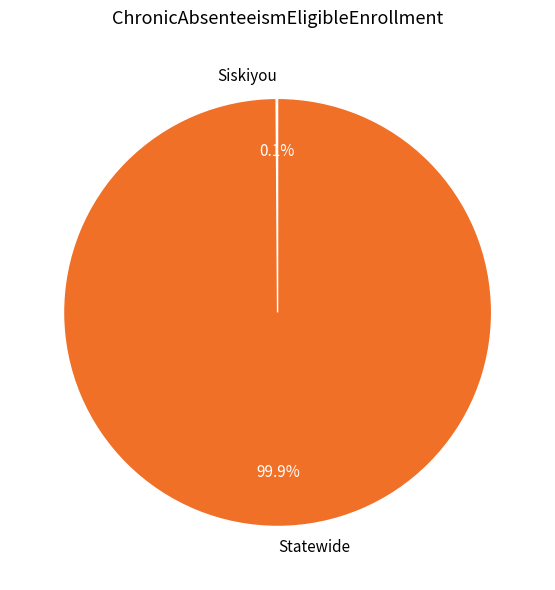

Is Statewide the majority of the pie?

Yes